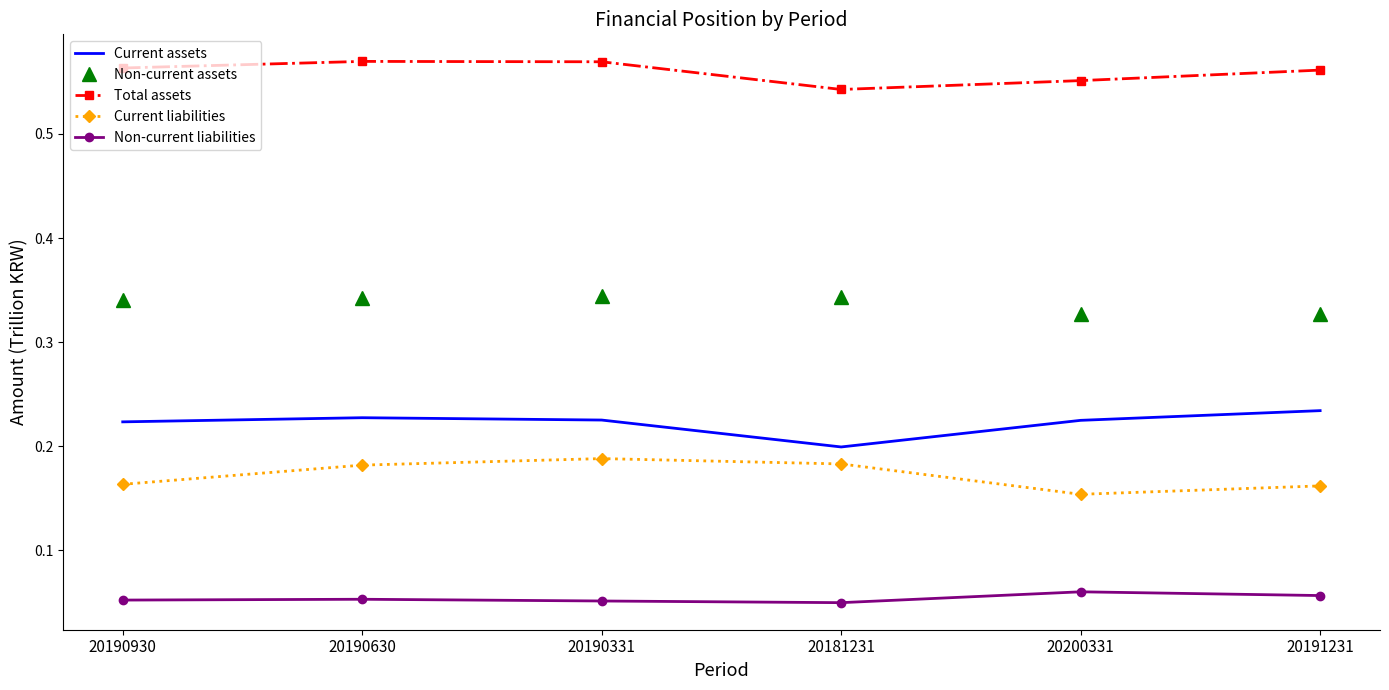

The value of Current assets at 20191231 is 0.2. True or false?

True